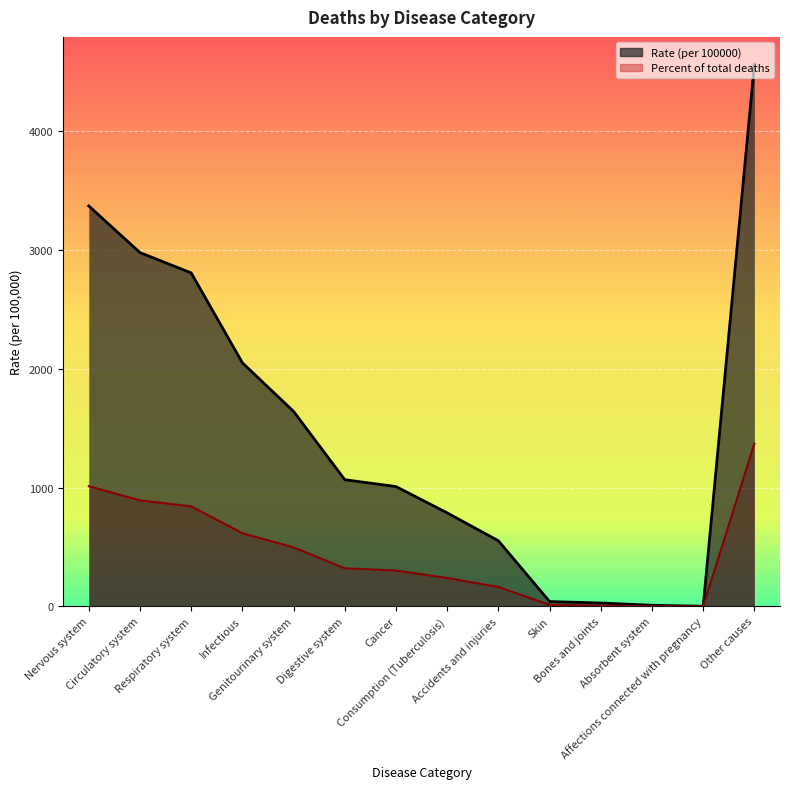

The value of Percent of total deaths at Consumption (Tuberculosis) is 404.5. True or false?

False